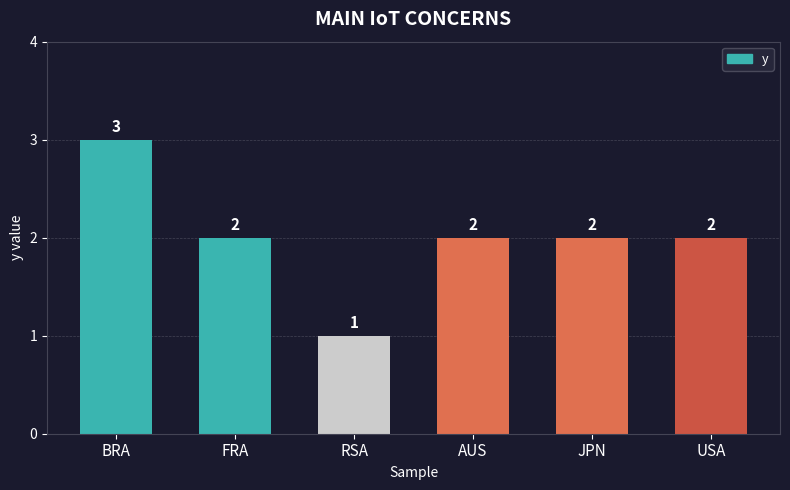

Which label corresponds to the smallest value in the chart?

RSA